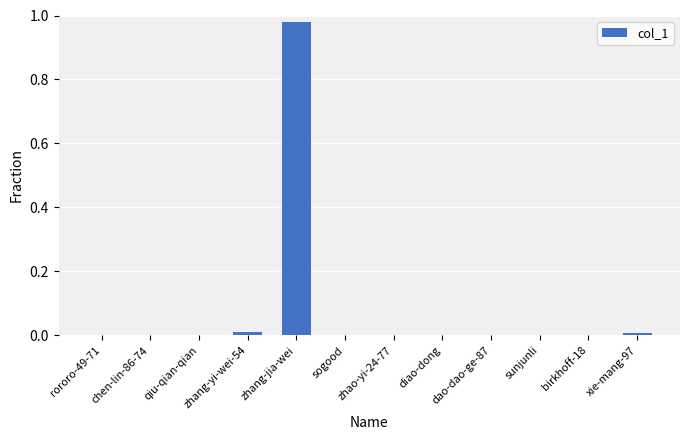

Is it true that the value at dao-dao-ge-87 is 0.0?

True